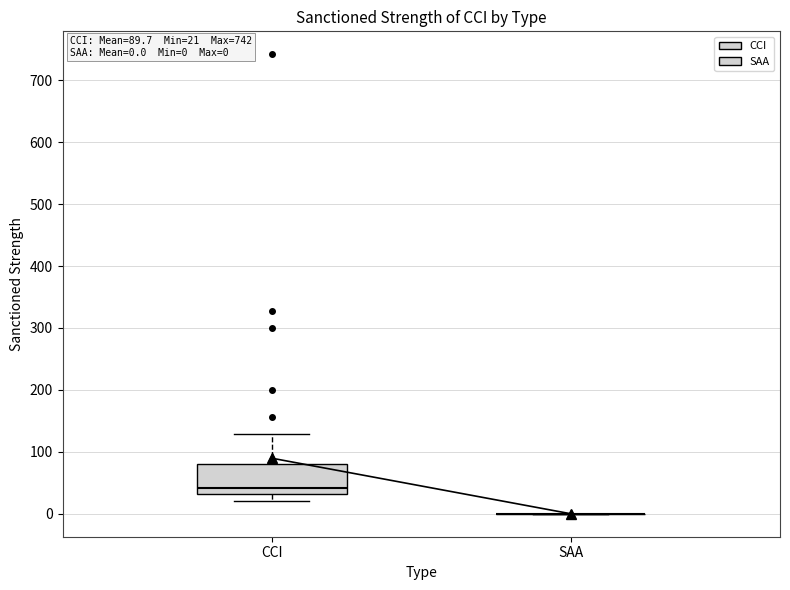

Which box is the tallest, from its lower edge to its upper edge?

CCI